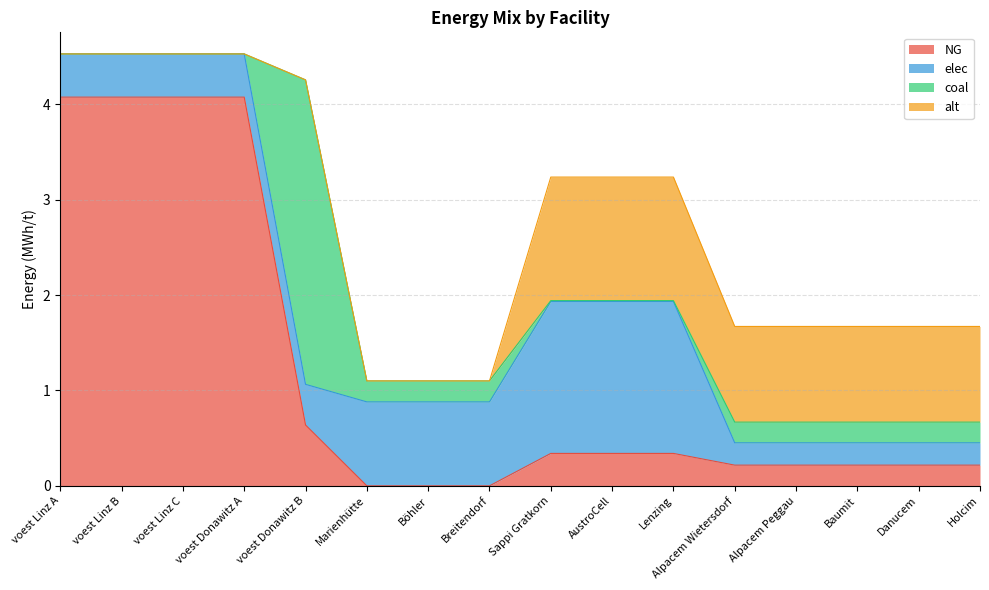

What position from the right is voest Linz A?

16